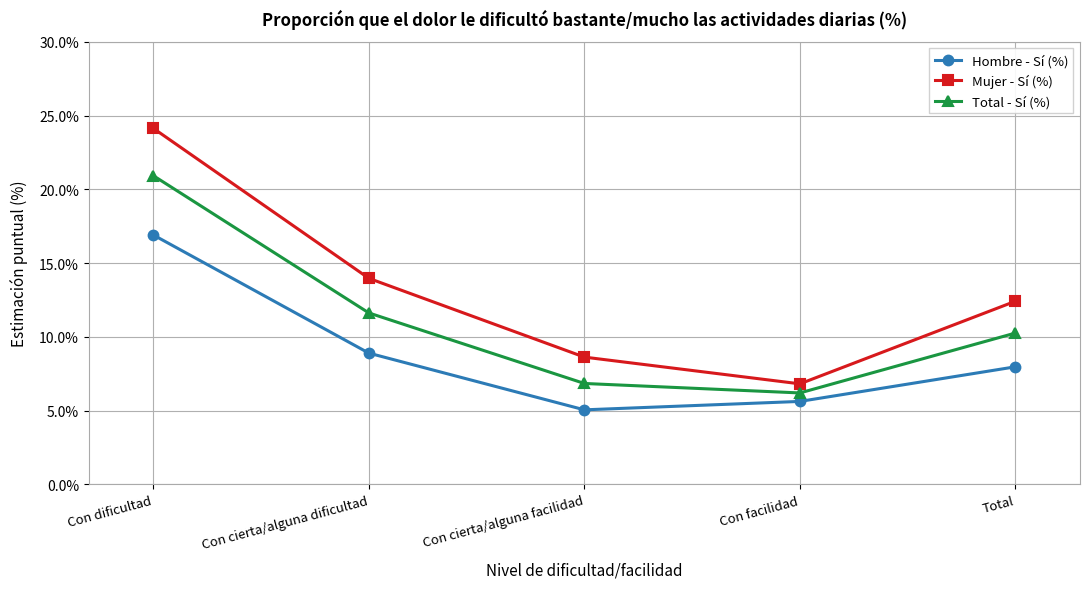

Rank the series by their average value, from highest to lowest.

Mujer - Sí (%), Total - Sí (%), Hombre - Sí (%)